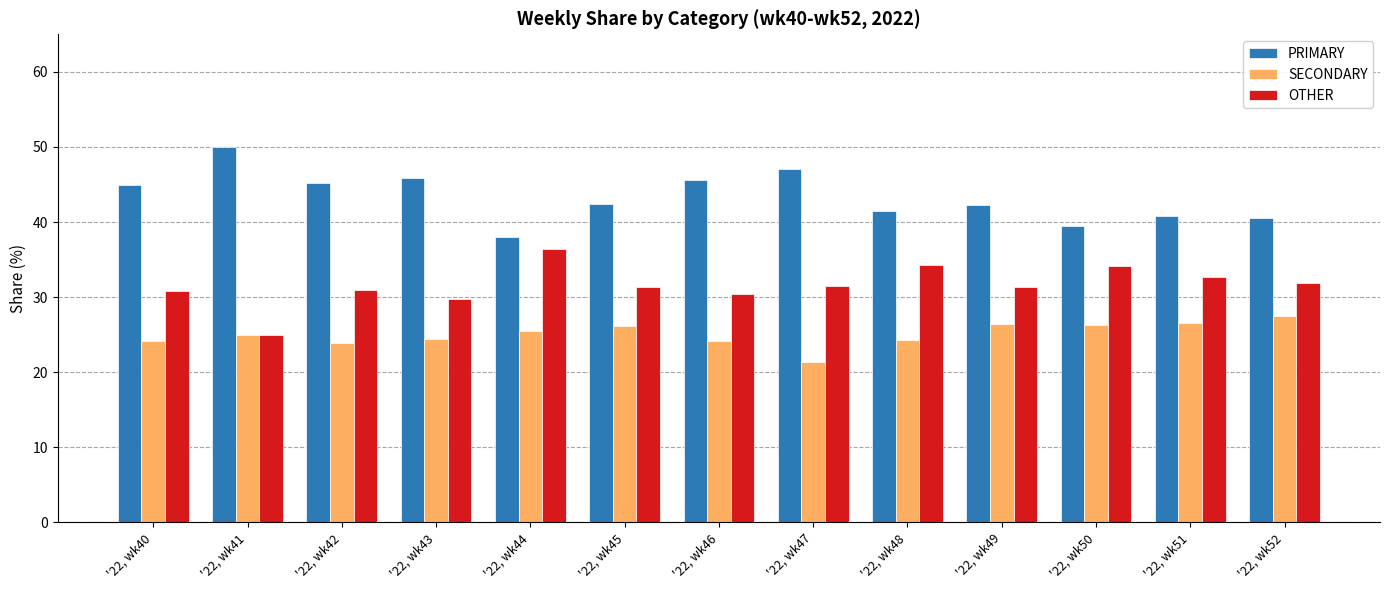

How many series are shown in this chart?

3